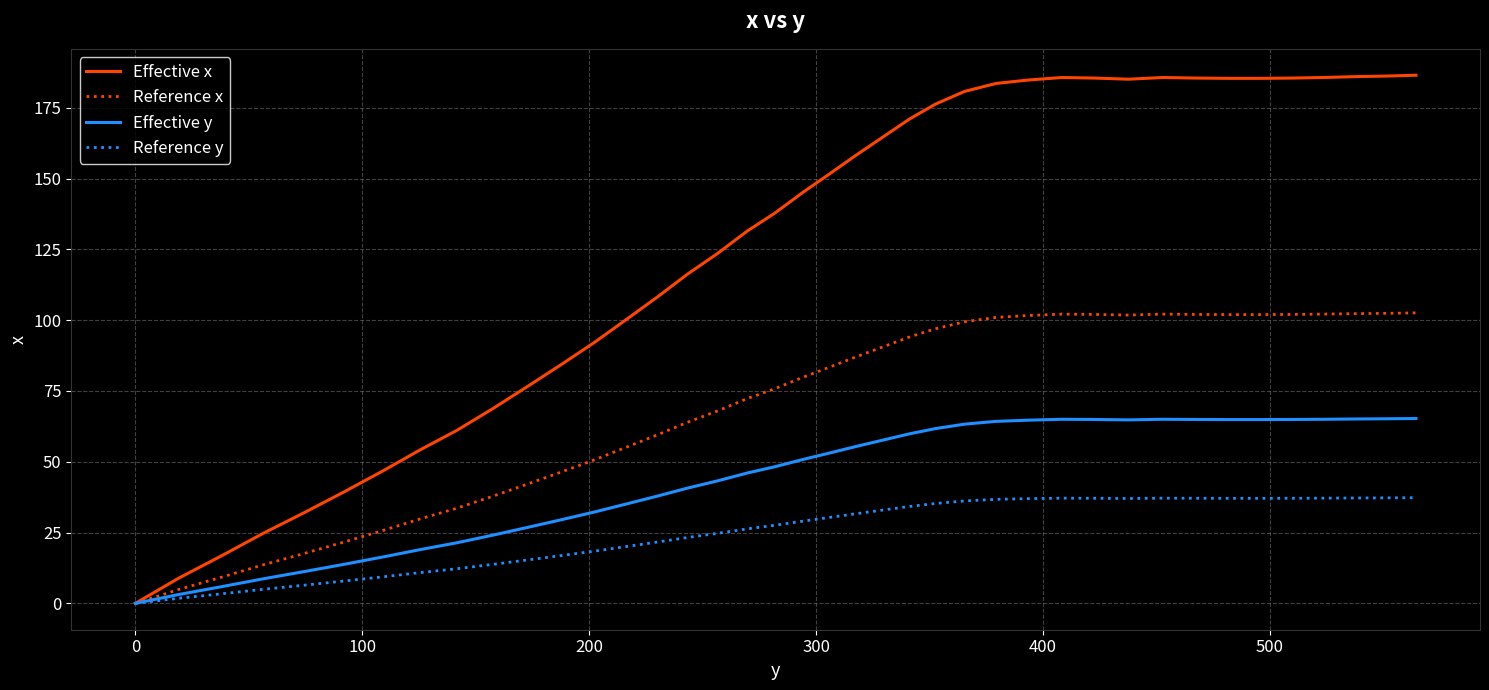

Which series has the widest spread of values?

Effective x